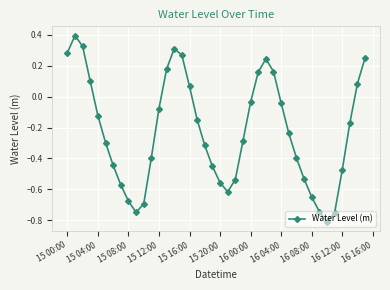

What is the greatest value displayed?

0.4